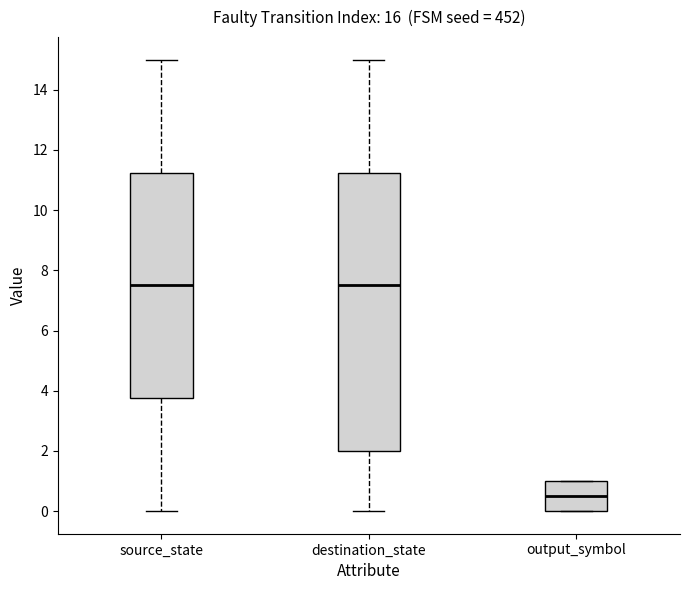

Where does the lower whisker of the box for destination_state end on the y-axis? The values are not printed on the chart, so give them approximately, as read against the axis.

0.0